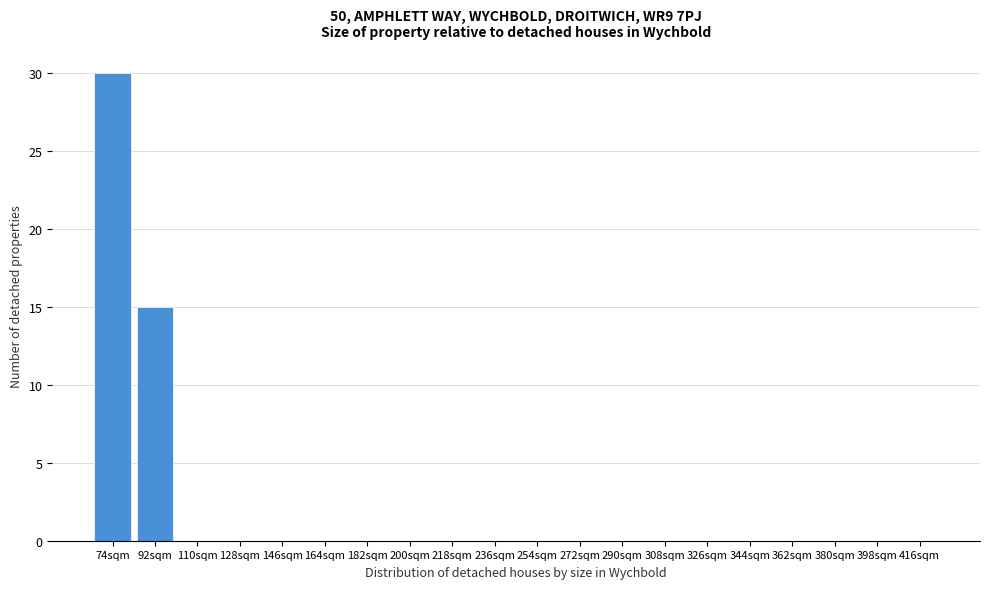

Reading left to right, extract all data points from this chart.

74sqm=30	92sqm=15	110sqm=0	128sqm=0	146sqm=0	164sqm=0	182sqm=0	200sqm=0	218sqm=0	236sqm=0	254sqm=0	272sqm=0	290sqm=0	308sqm=0	326sqm=0	344sqm=0	362sqm=0	380sqm=0	398sqm=0	416sqm=0